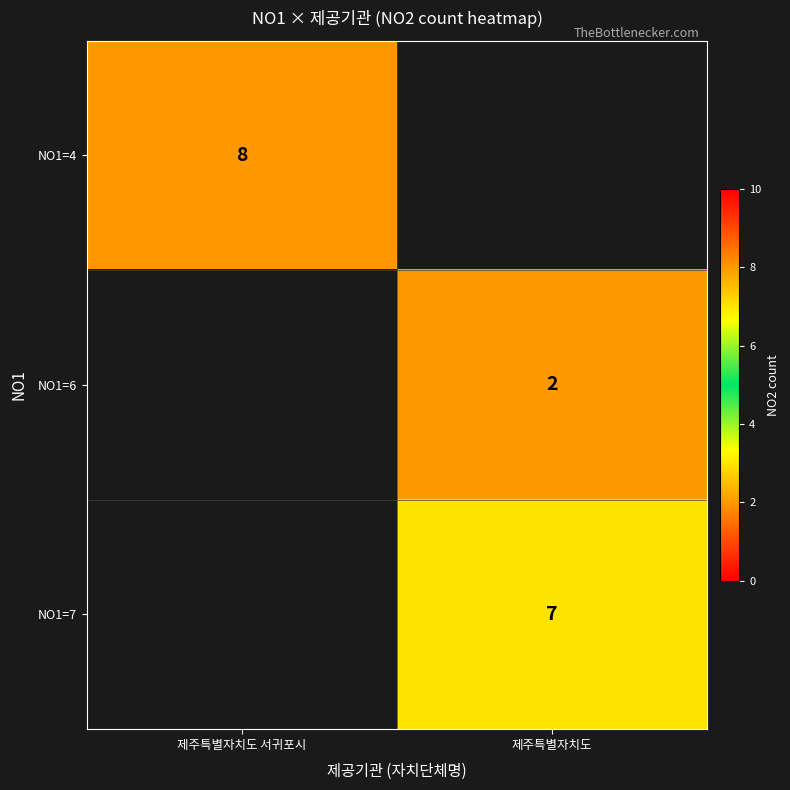

How many data points does each series have?

2